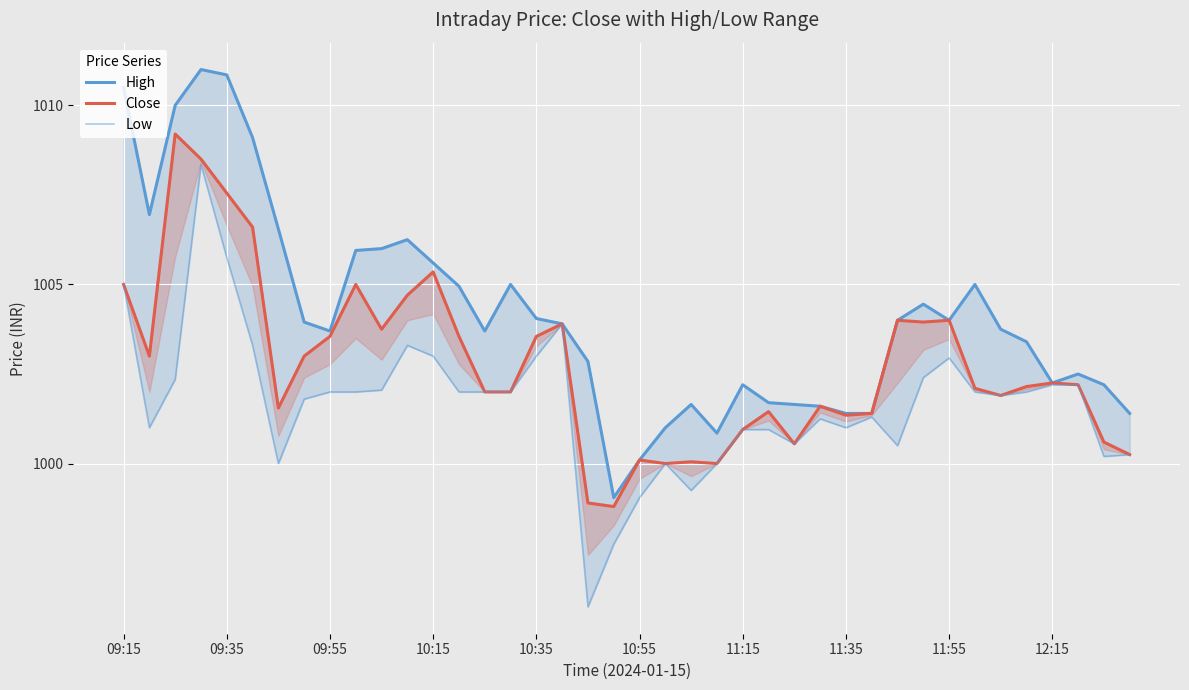

True or false: Close and High intersect in this chart.

False